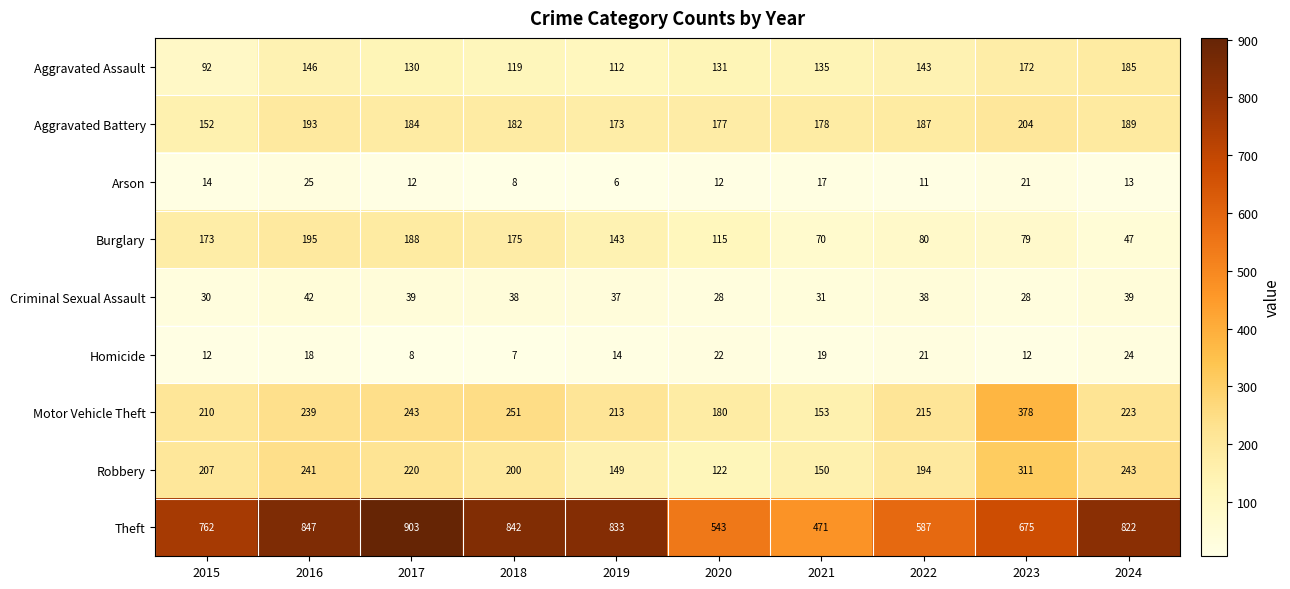

What is the maximum value shown in the chart?

903